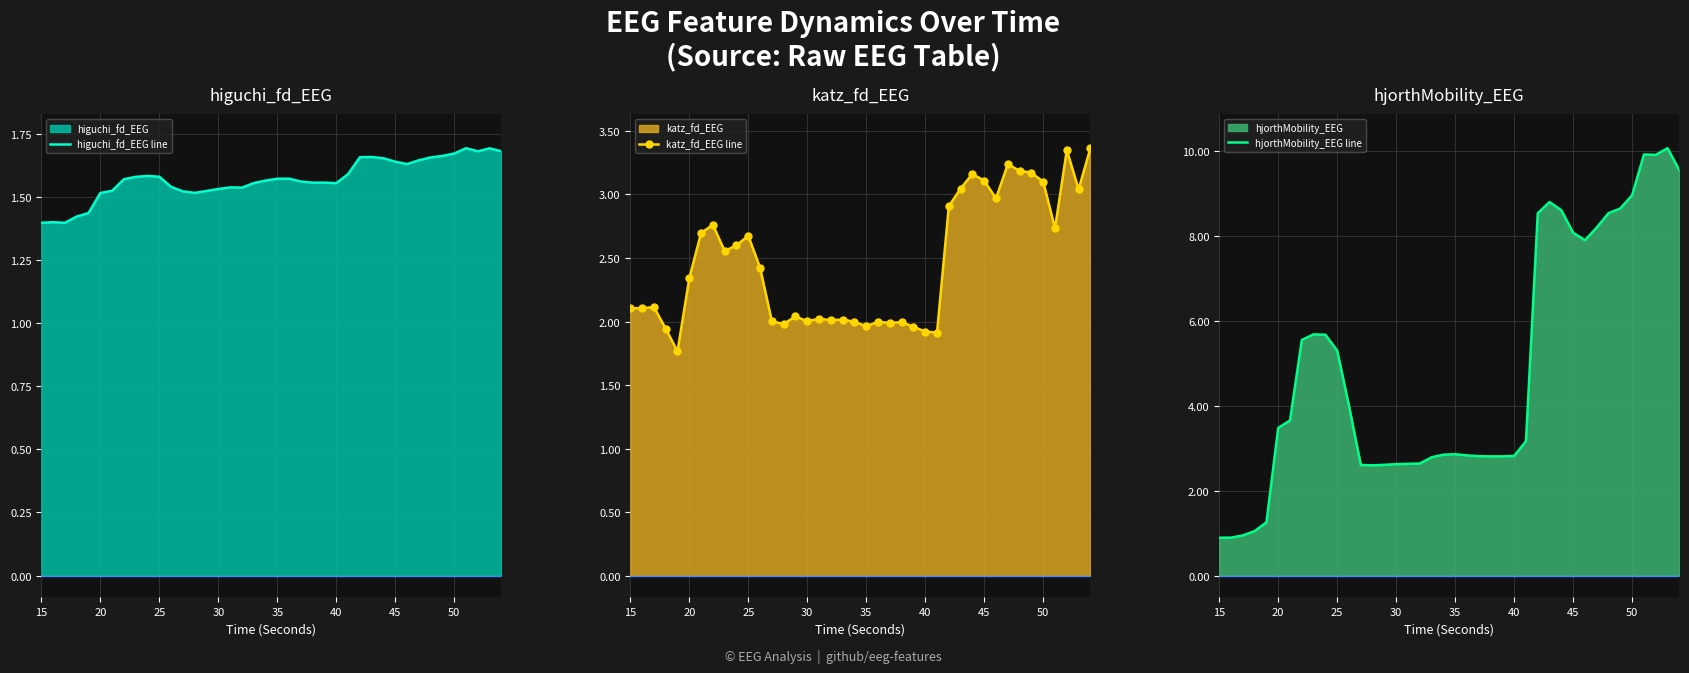

Reading right to left, extract all data points from this chart.

higuchi_fd_EEG line: 1.7	1.7	1.7	1.7	1.7	1.7	1.7	1.6	1.6	1.6	1.7	1.7	1.7	1.6	1.6	1.6	1.6	1.6	1.6	1.6	1.6	1.6	1.5	1.5	1.5	1.5	1.5	1.5	1.5	1.6	1.6	1.6	1.6	1.5	1.5	1.4	1.4	1.4	1.4	1.4
katz_fd_EEG line: 3.4	3.0	3.3	2.7	3.1	3.2	3.2	3.2	3.0	3.1	3.2	3.0	2.9	1.9	1.9	2.0	2.0	2.0	2.0	2.0	2.0	2.0	2.0	2.0	2.0	2.0	2.0	2.0	2.4	2.7	2.6	2.6	2.8	2.7	2.3	1.8	1.9	2.1	2.1	2.1
hjorthMobility_EEG line: 9.5	10.1	9.9	9.9	9.0	8.6	8.5	8.2	7.9	8.1	8.6	8.8	8.5	3.2	2.8	2.8	2.8	2.8	2.8	2.9	2.8	2.8	2.6	2.6	2.6	2.6	2.6	2.6	4.0	5.3	5.7	5.7	5.5	3.7	3.5	1.3	1.0	0.9	0.9	0.9